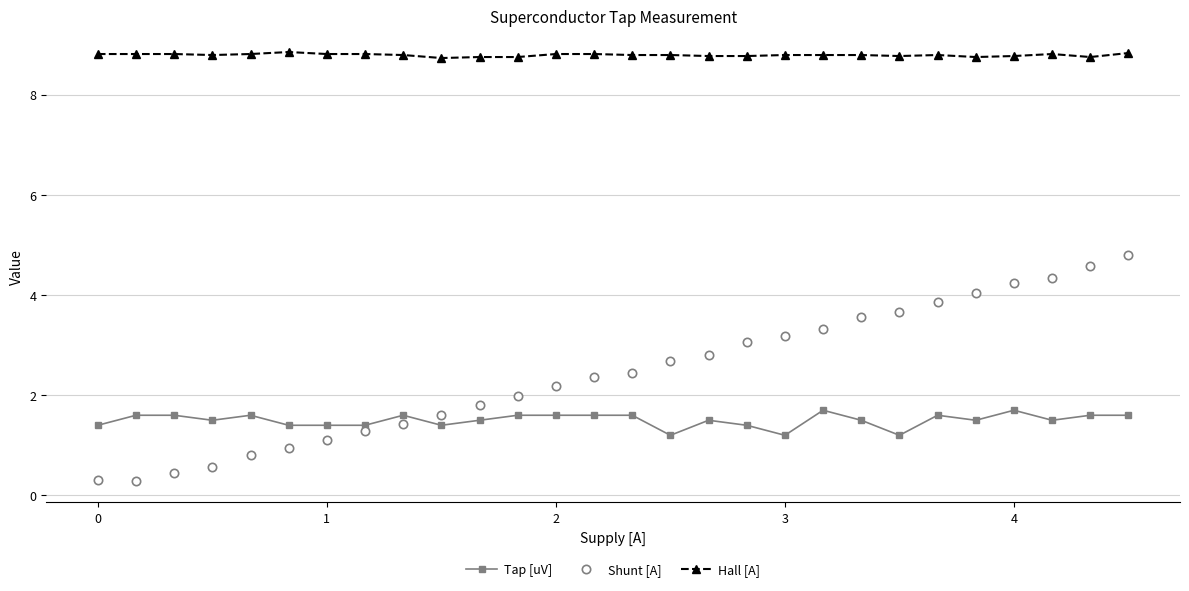

What is the smallest value displayed?

0.3